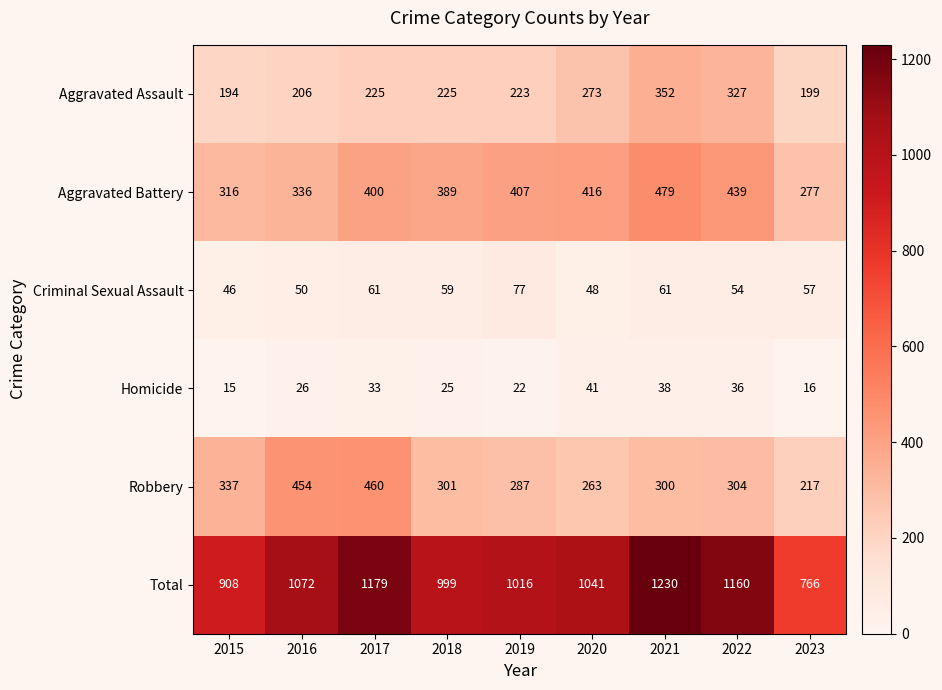

What is the total value across all series at 2019?

2032